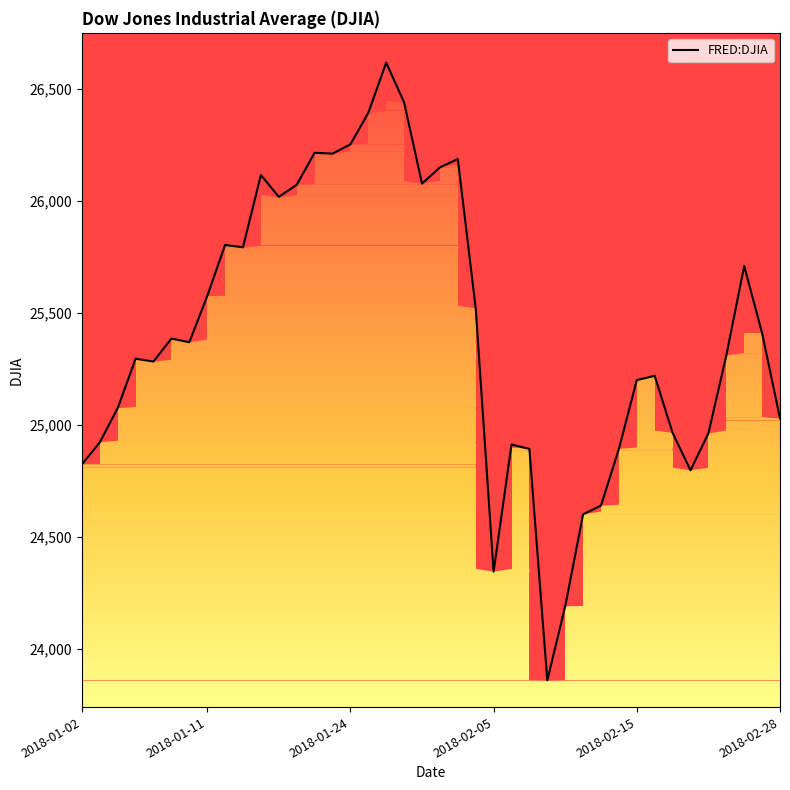

Which label corresponds to the largest value in the chart?

17